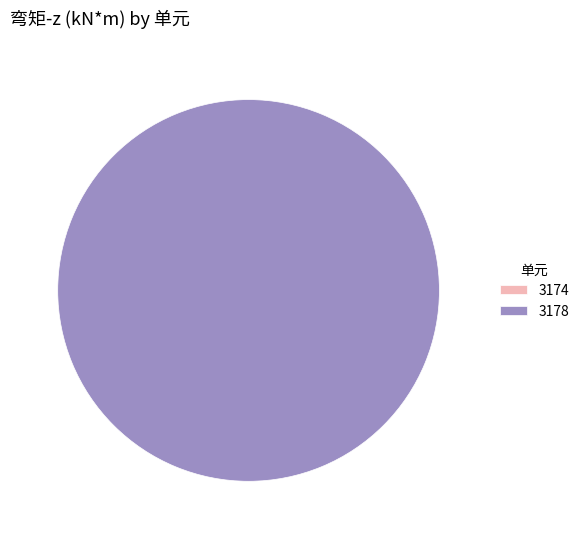

To the nearest percent, what is the combined percentage of 3178 and 3174?

100%